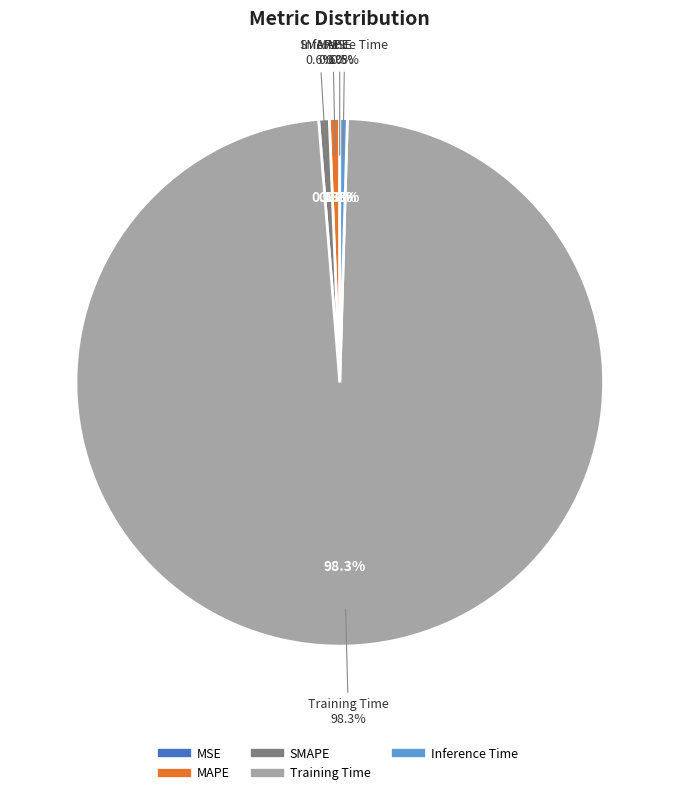

Is Training Time the majority of the pie?

Yes